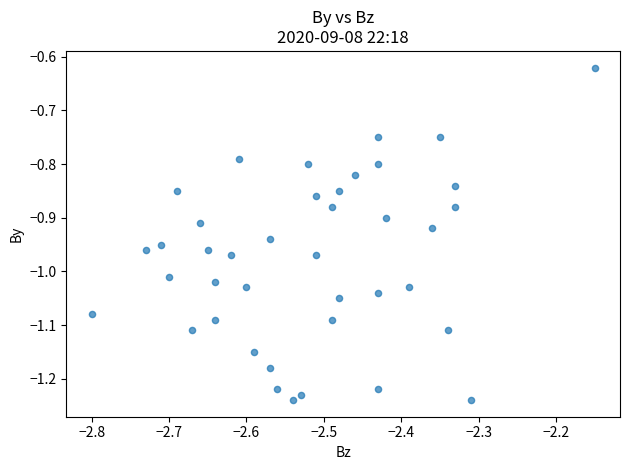

What is the range of Y values (max minus min)?

0.6